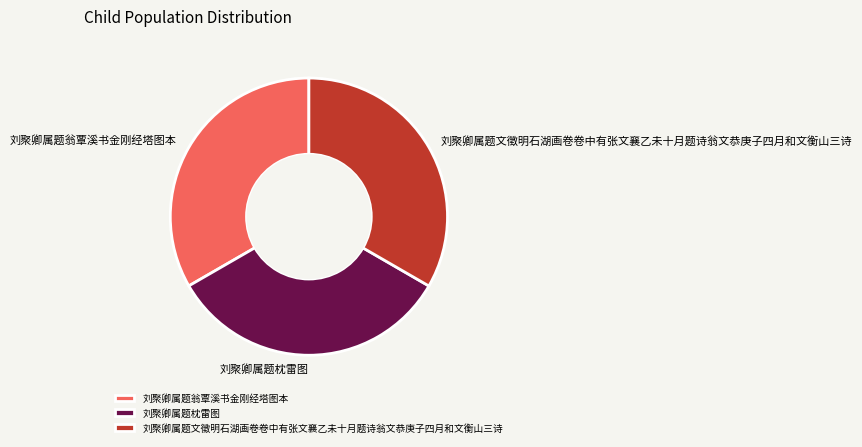

True or false: 刘聚卿属题文徵明石湖画卷卷中有张文襄乙未十月题诗翁文恭庚子四月和文衡山三诗 accounts for 33% of the total.

True